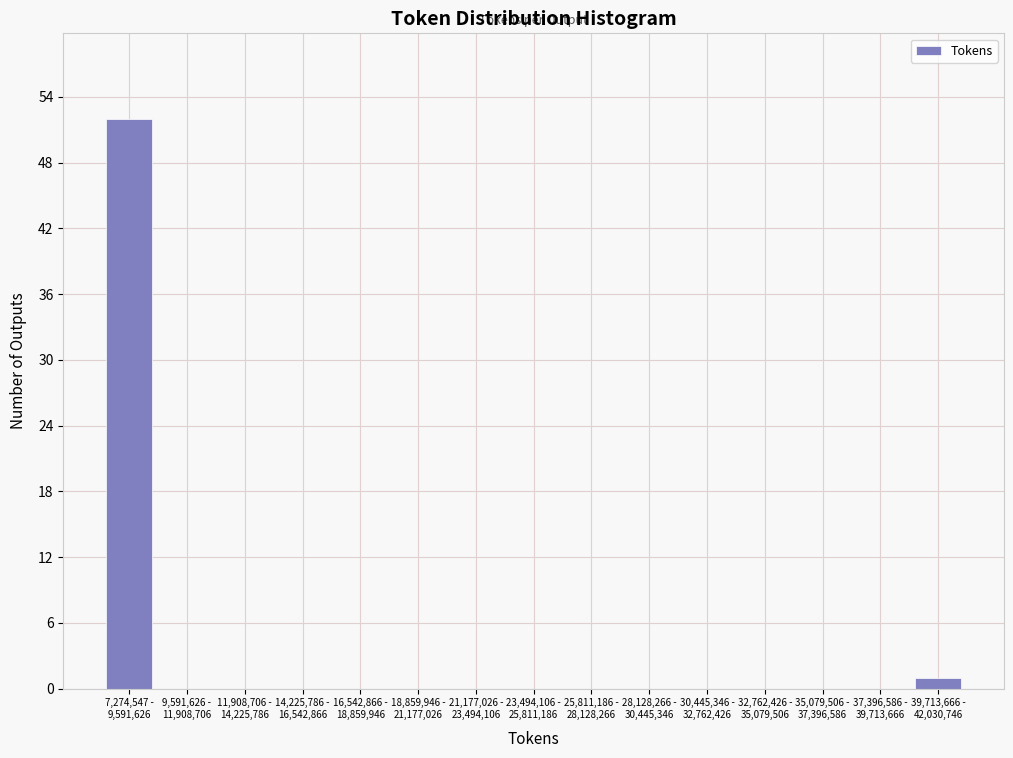

What is the greatest value displayed?

52